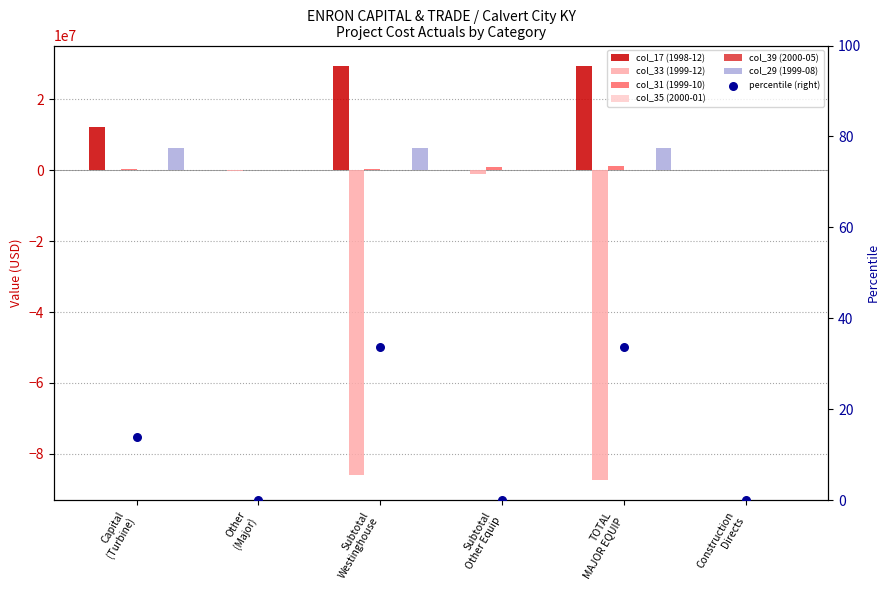

At how many categories does at least one series exceed 27209191?

2